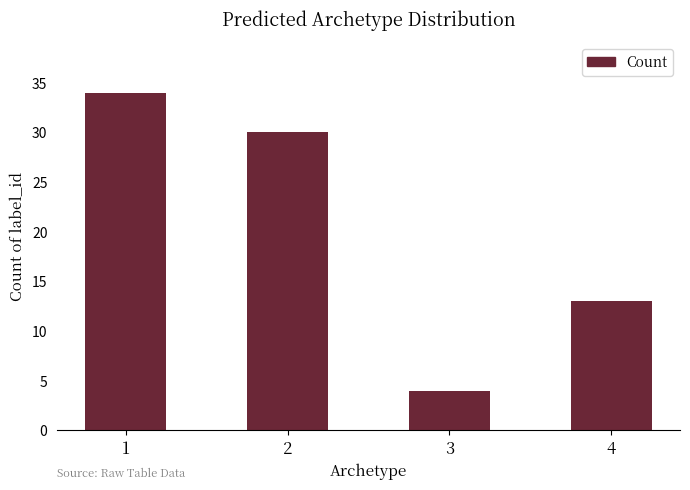

Which has a higher value, 4 or 2?

2